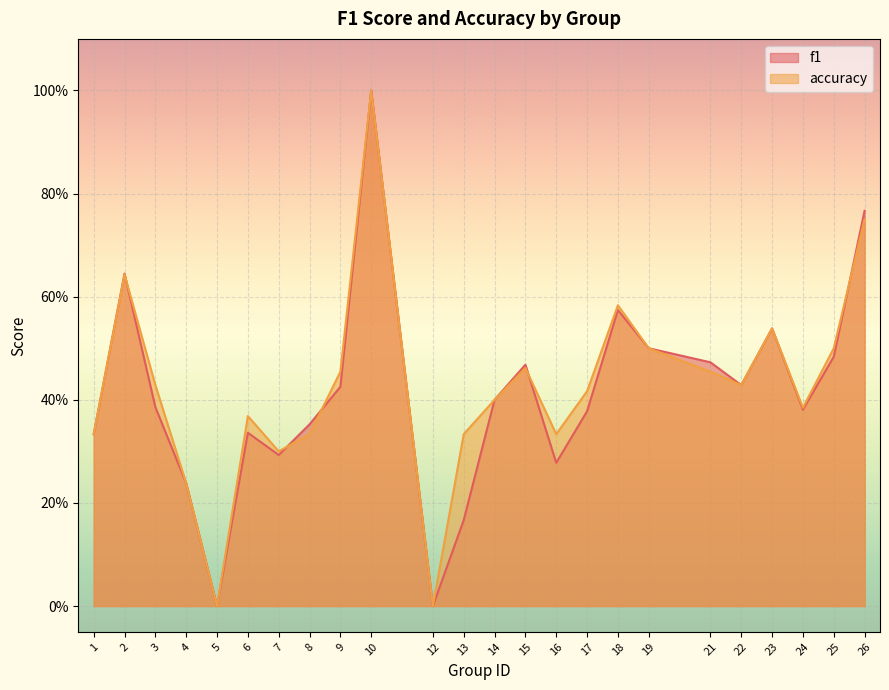

What are all the series names shown in the legend?

f1, accuracy